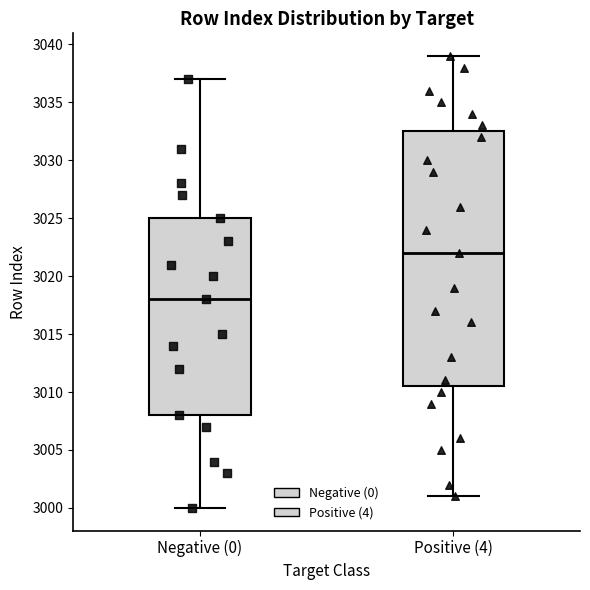

Where is the upper edge of the box for Positive (4) on the y-axis? The values are not printed on the chart, so give them approximately, as read against the axis.

3032.5